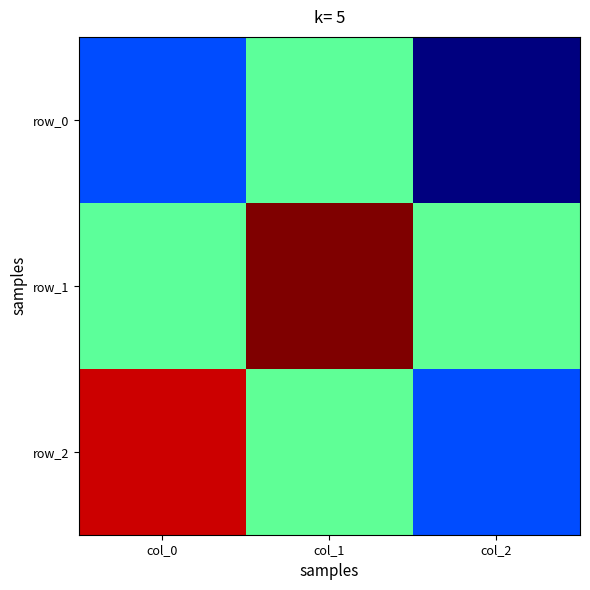

What is the difference between the row_2 values at col_1 and col_2?

0.5